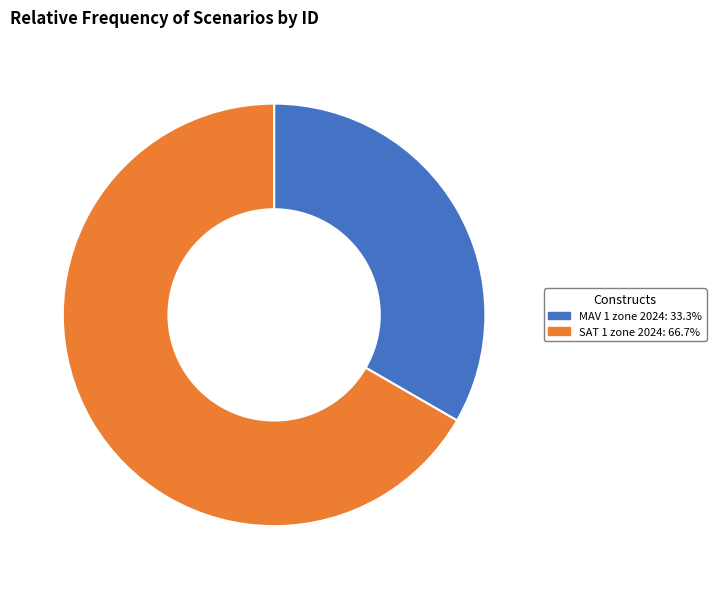

Do MAV 1 zone 2024: 33.3% and SAT 1 zone 2024: 66.7% together represent more than half of the pie?

Yes